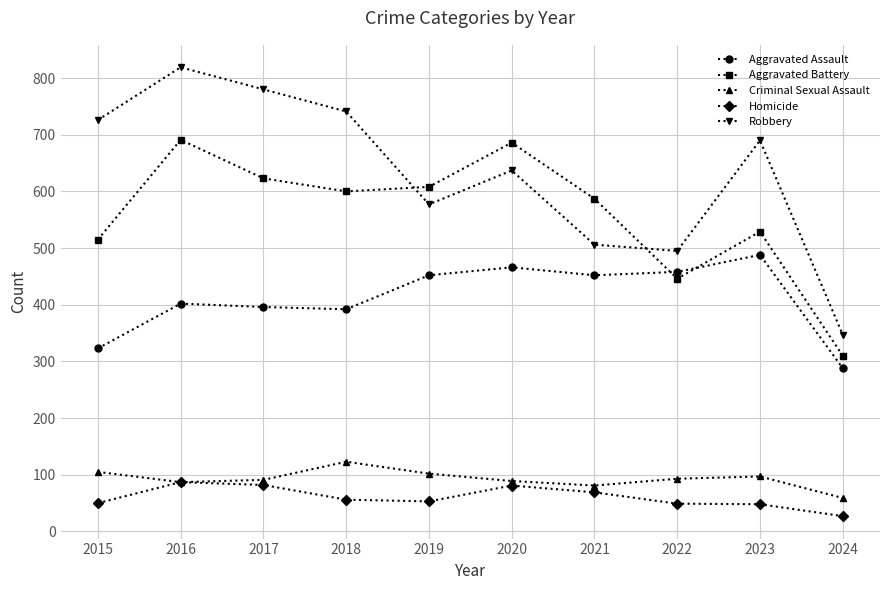

Rank the series at 2020 from lowest to highest value.

Homicide, Criminal Sexual Assault, Aggravated Assault, Robbery, Aggravated Battery